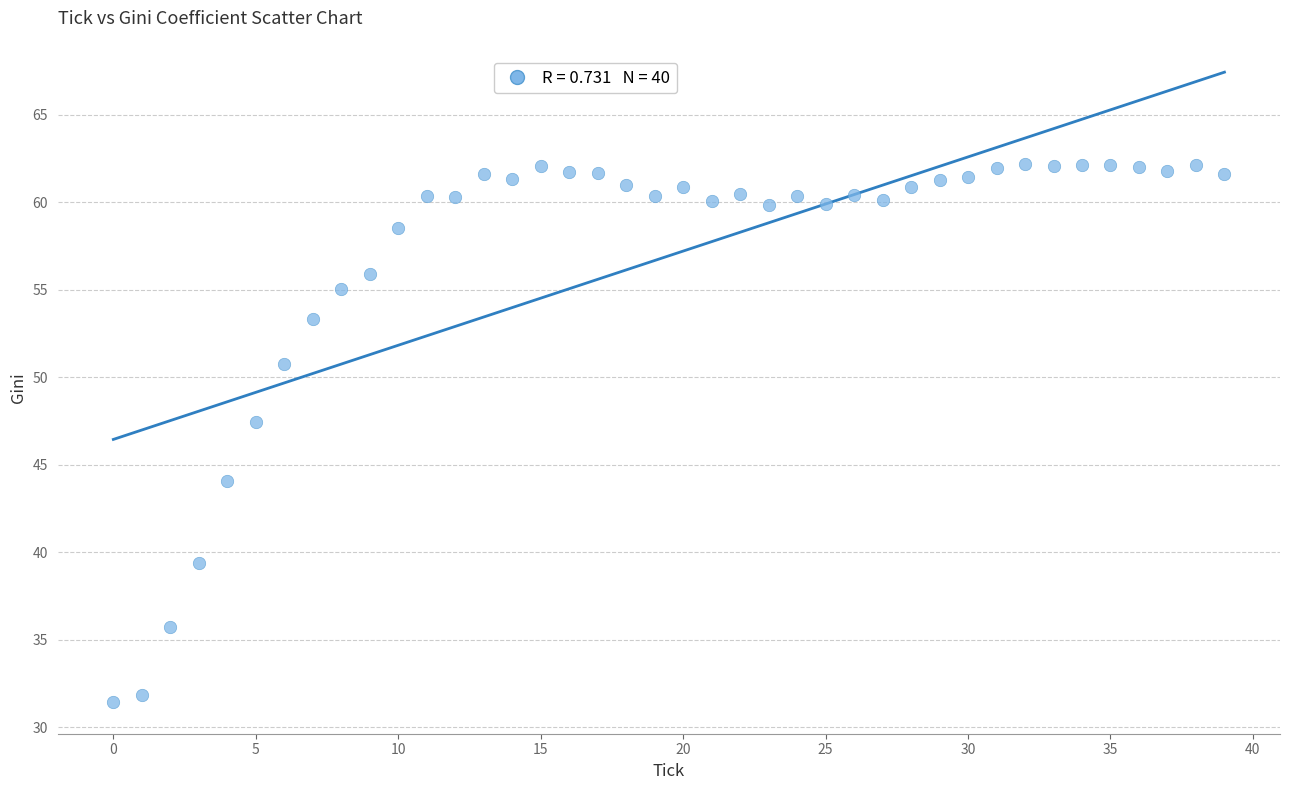

What is the range of Y values (max minus min)?

30.8